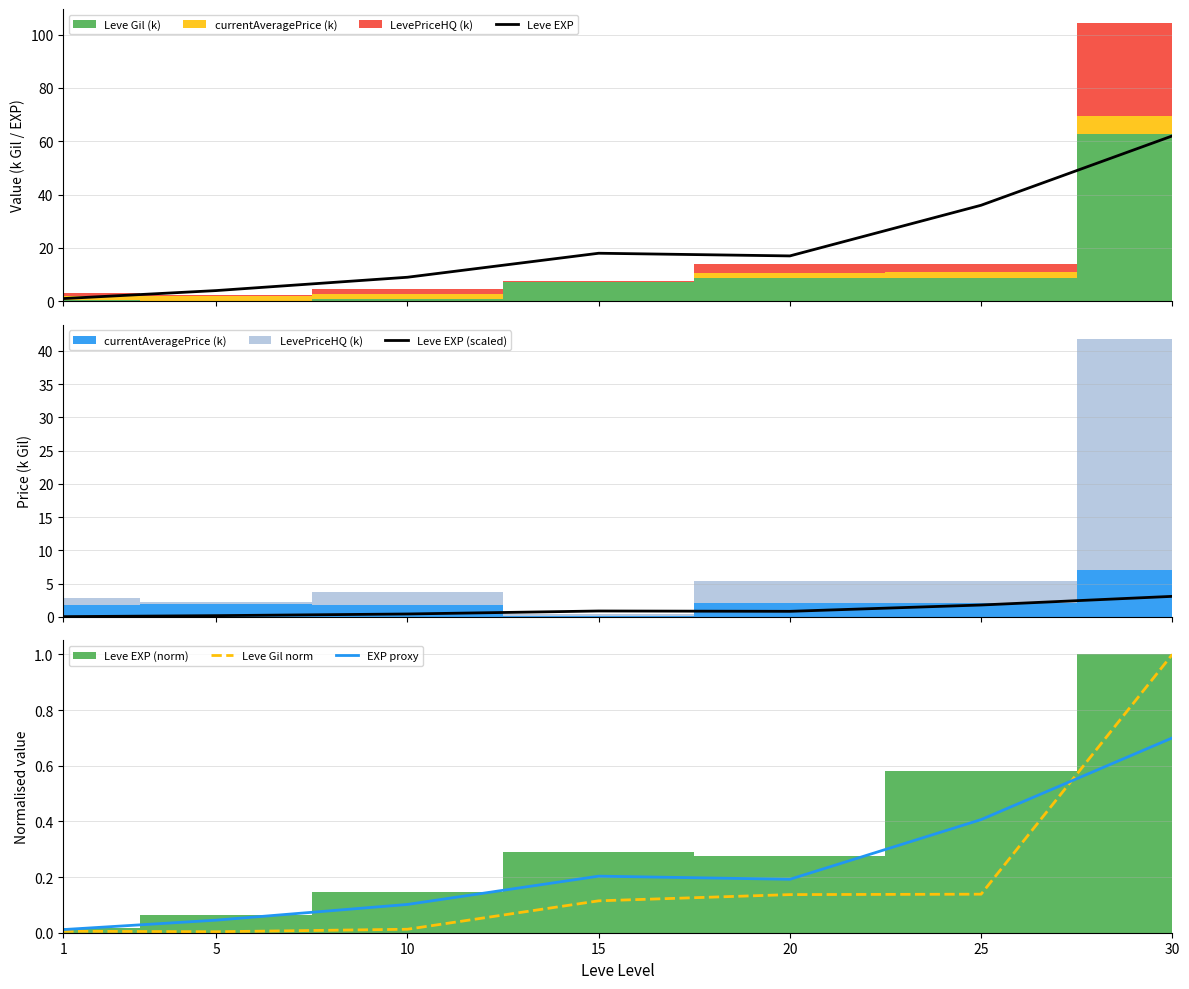

What is the greatest value displayed?

62.0